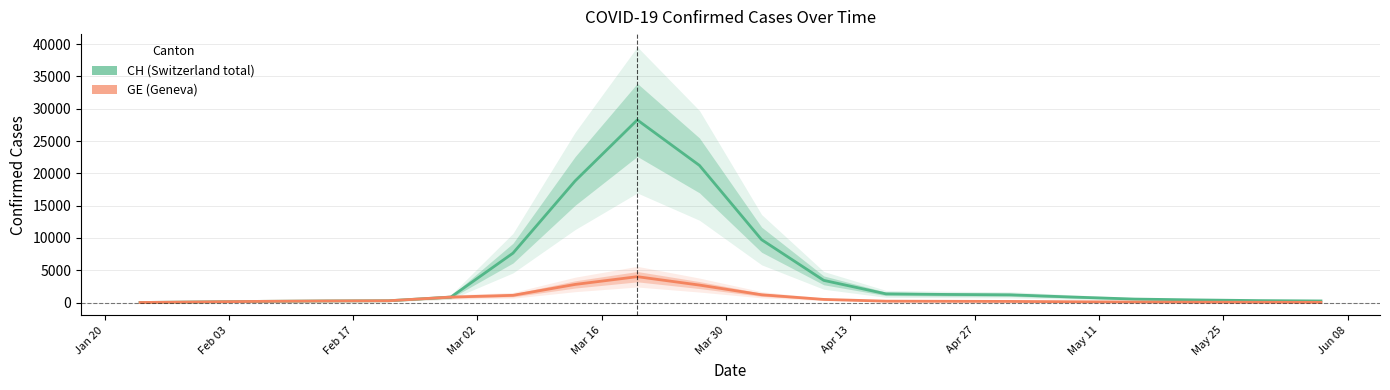

What is the sum of all GE values?

14820